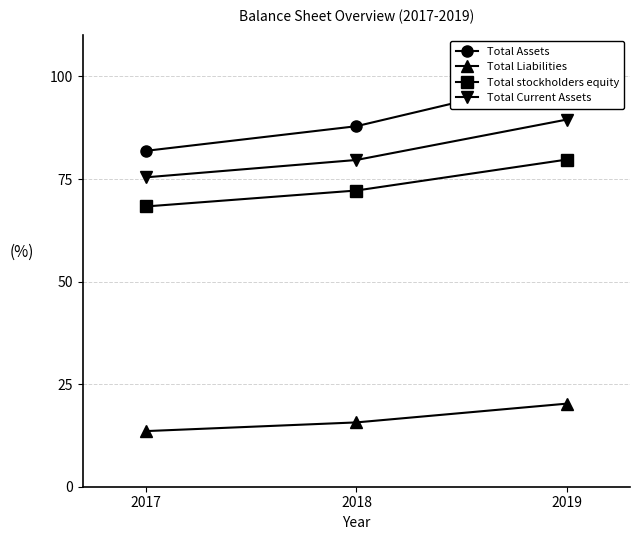

How many lines are shown in the chart?

4